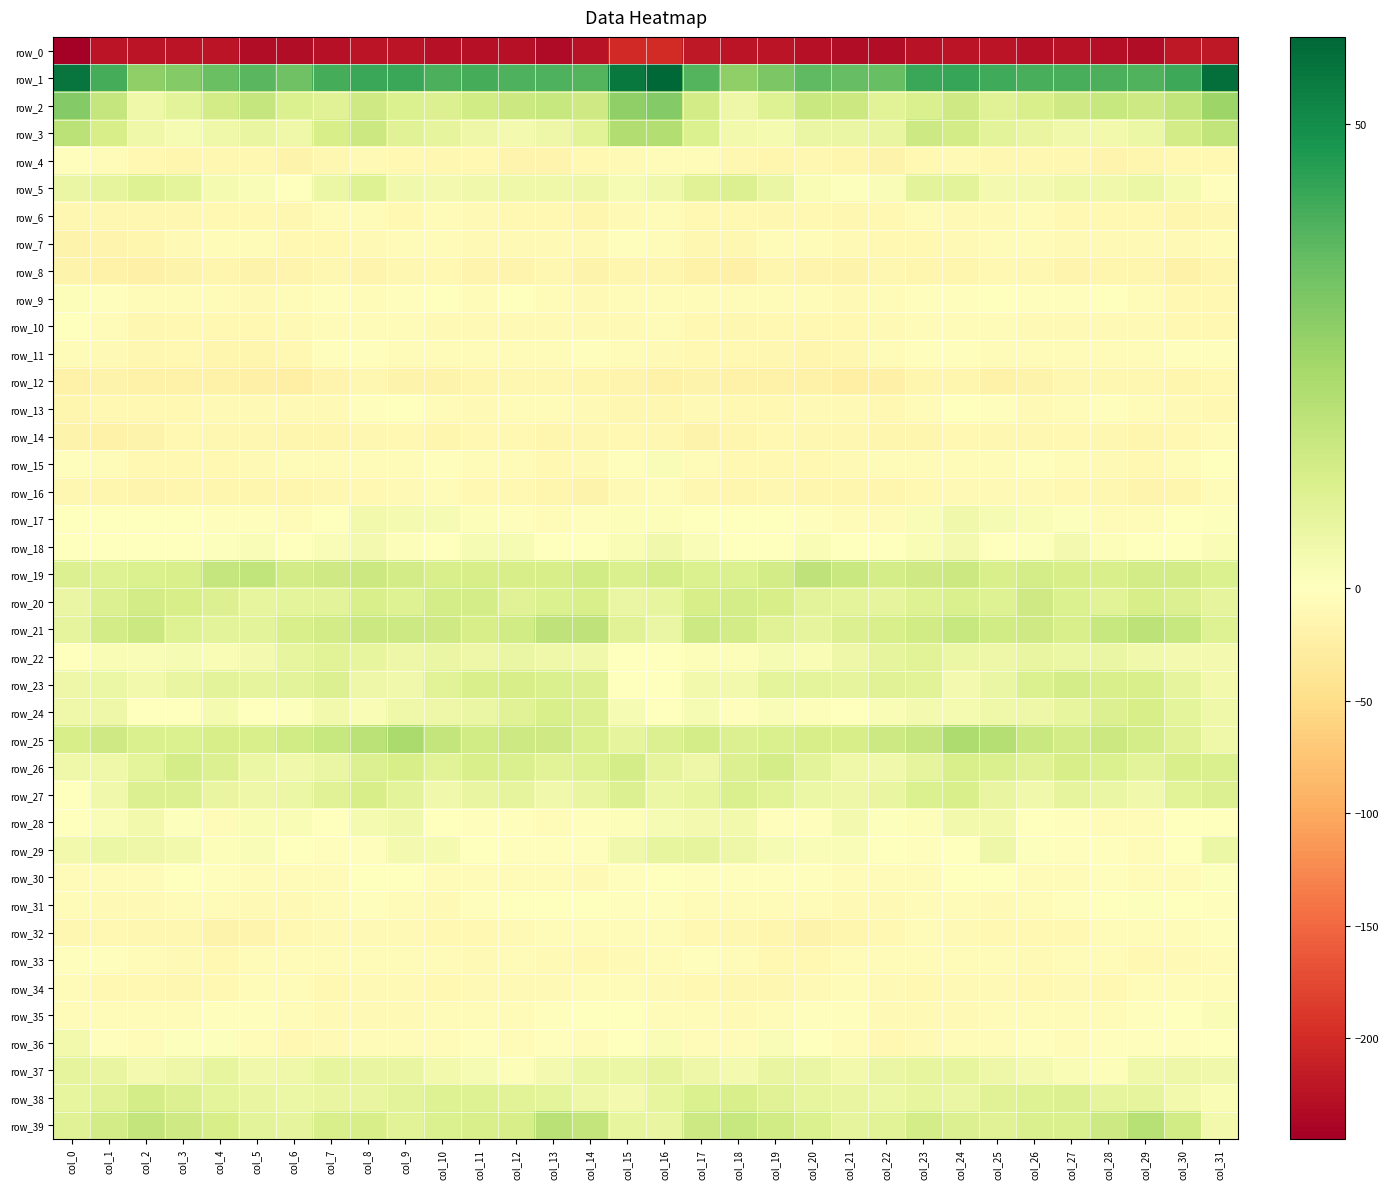

Is it true that row_8 equals -5.3 at col_12?

False